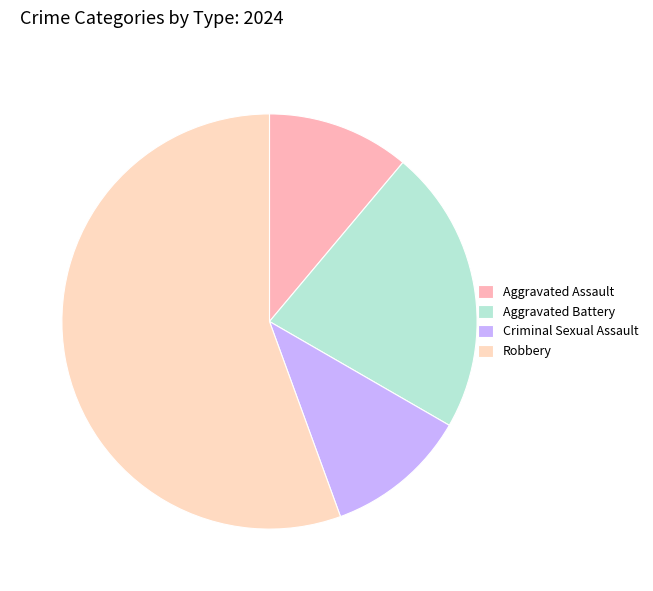

The Criminal Sexual Assault slice represents 11% of the pie. True or false?

True